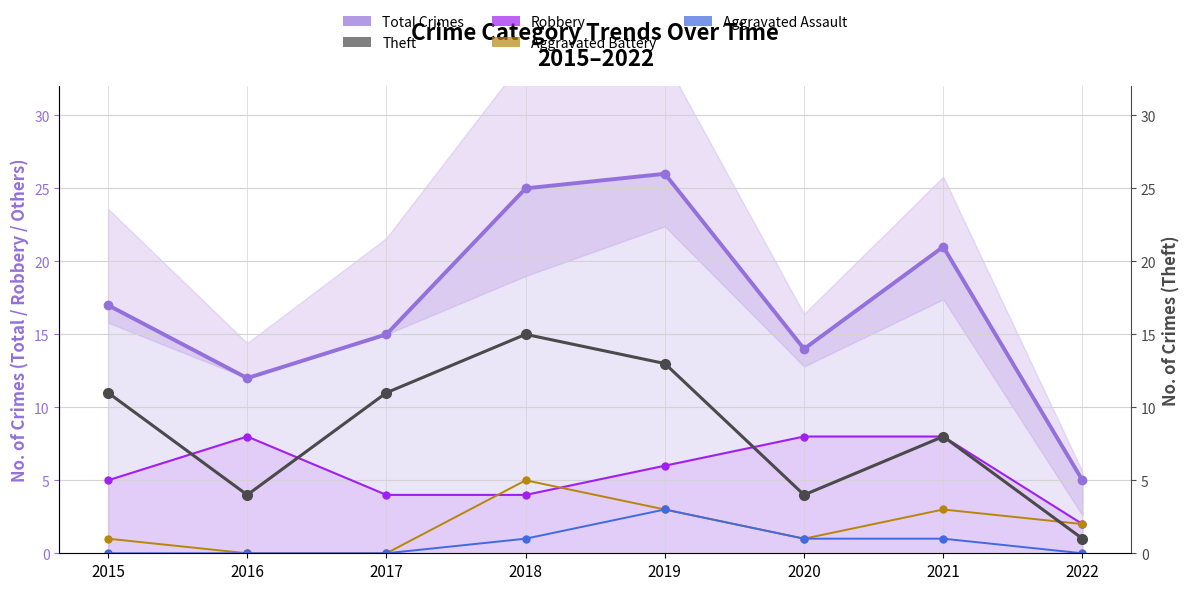

Is this an area chart (filled region under the line)?

No